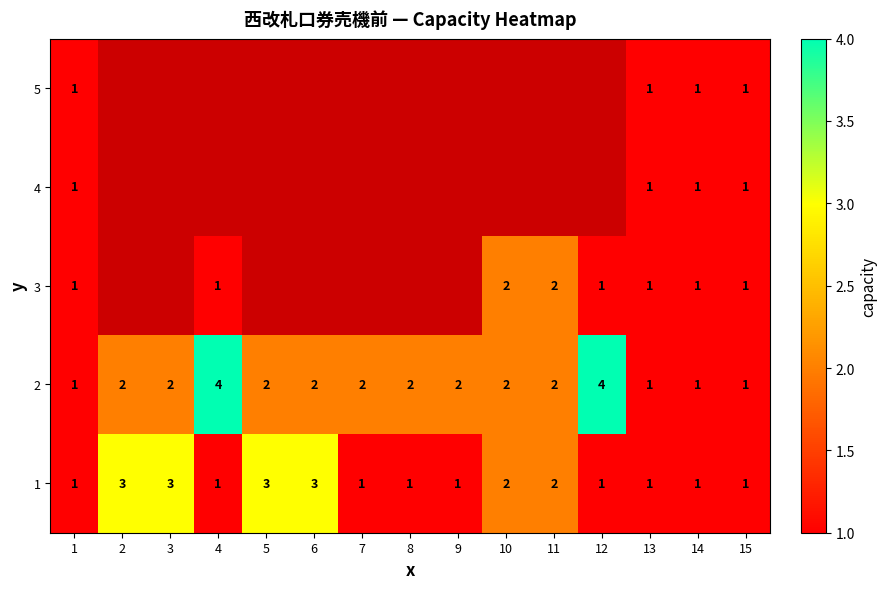

Which label corresponds to the largest value in the chart?

4